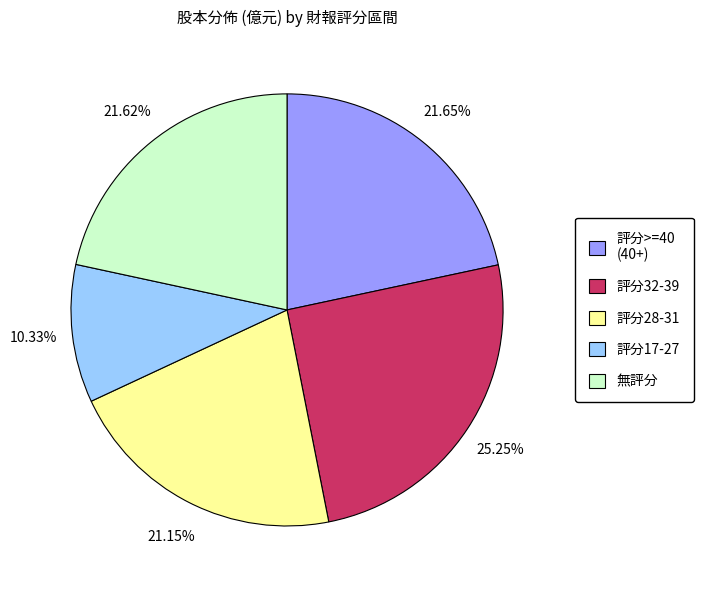

Is there a majority slice in this chart?

No